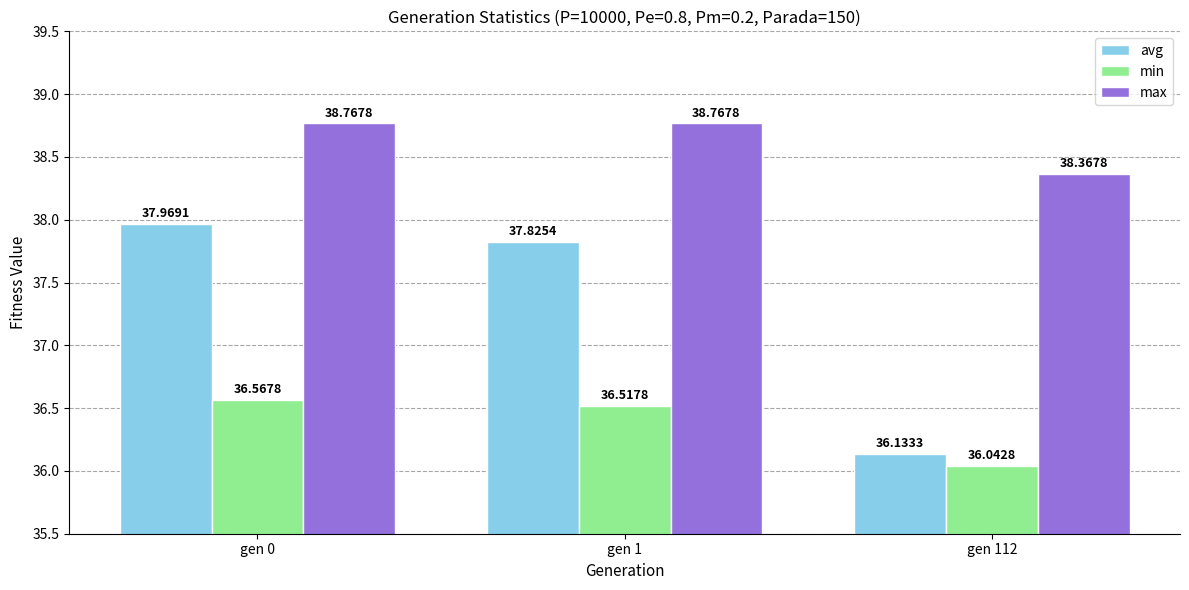

Read the avg value at gen 1.

37.8